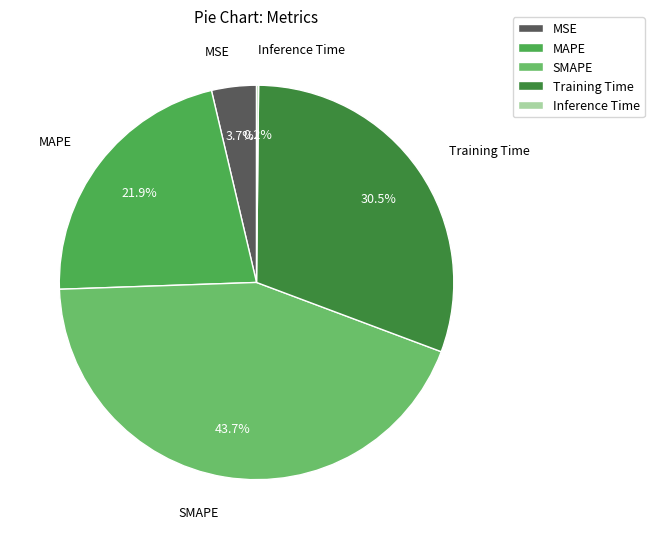

Is there any slice that represents more than half of the pie?

No